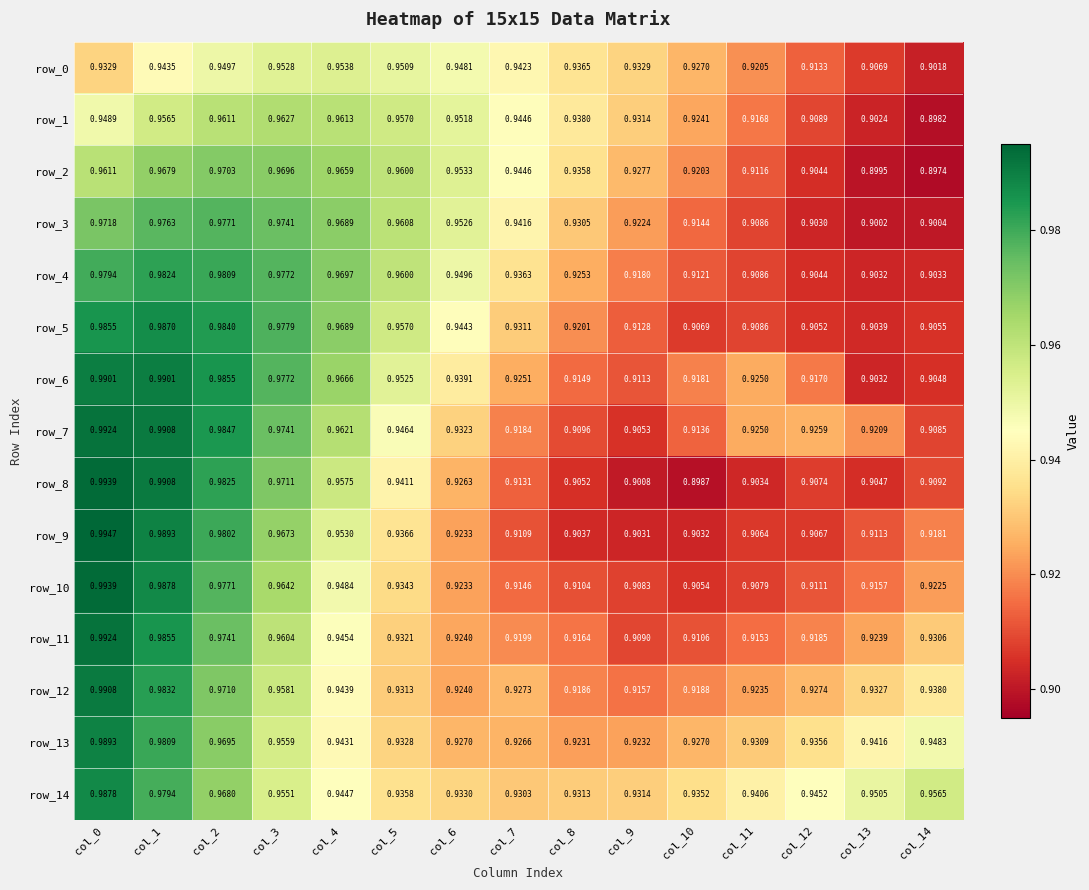

Which category has the highest value in the row_11 series?

col_0